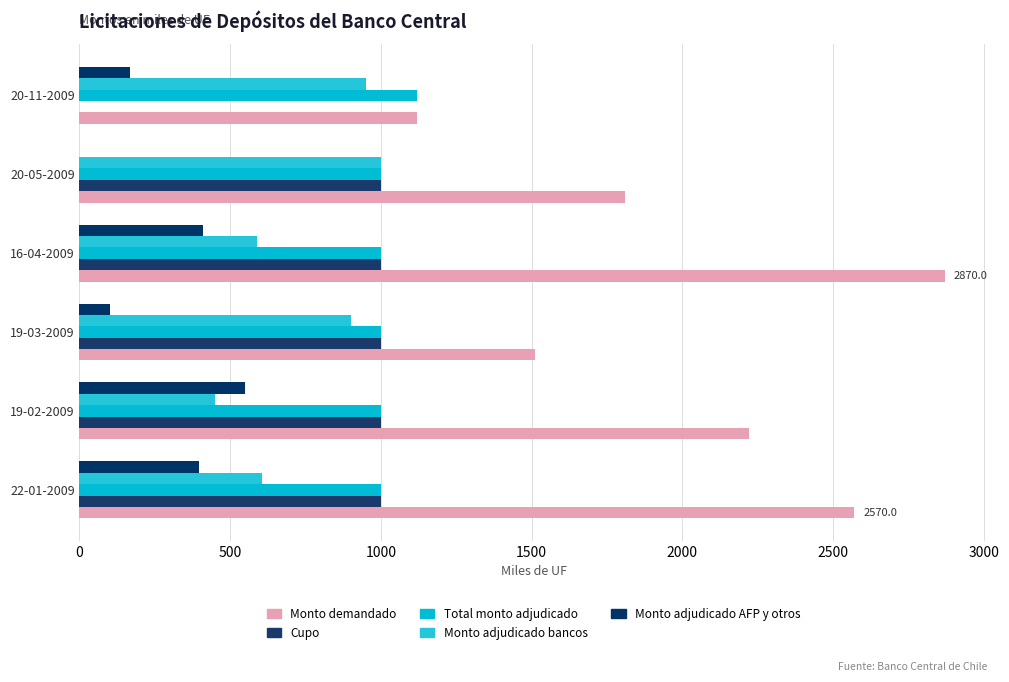

How many positive values does the Cupo series have?

5